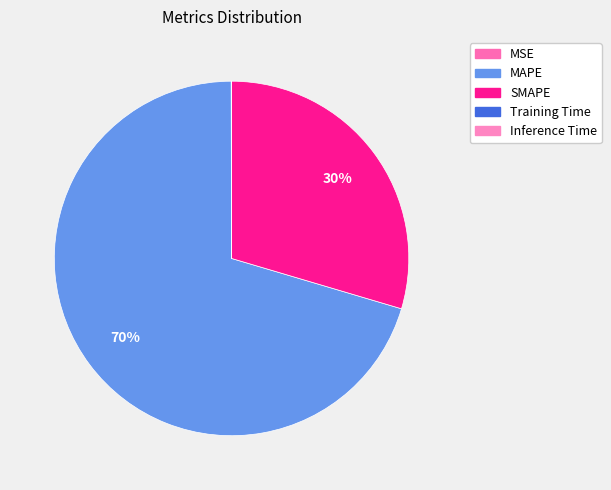

Is the sum of MSE and Training Time greater than half?

No